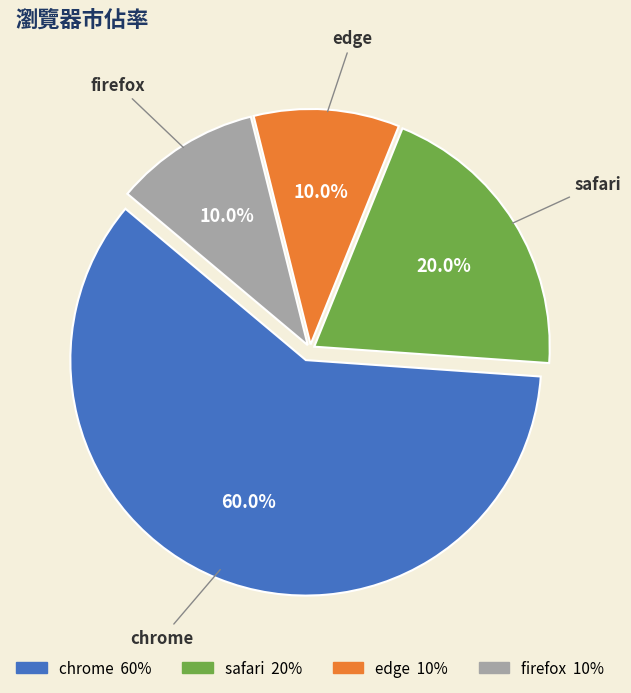

Which category has the biggest portion of the pie?

chrome